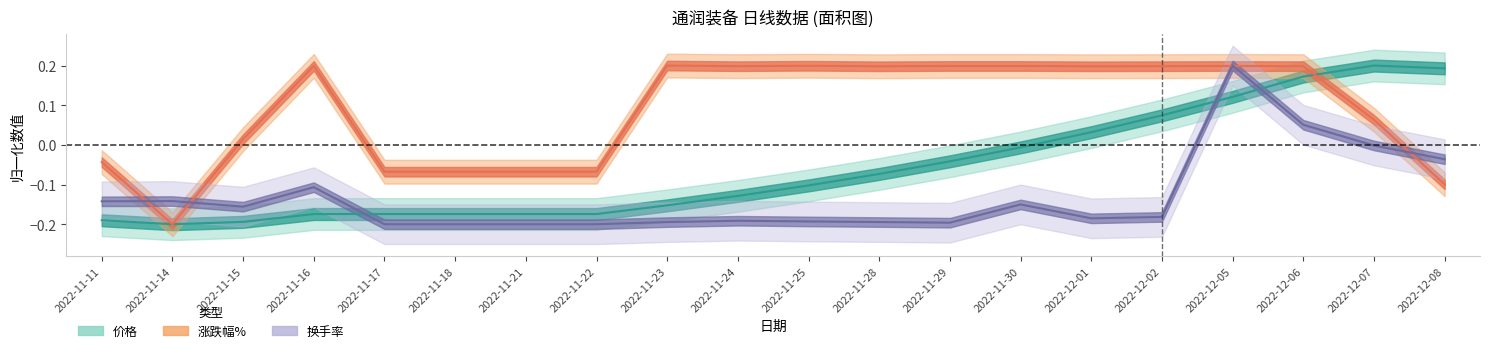

Is this an area chart (filled region under the line)?

No